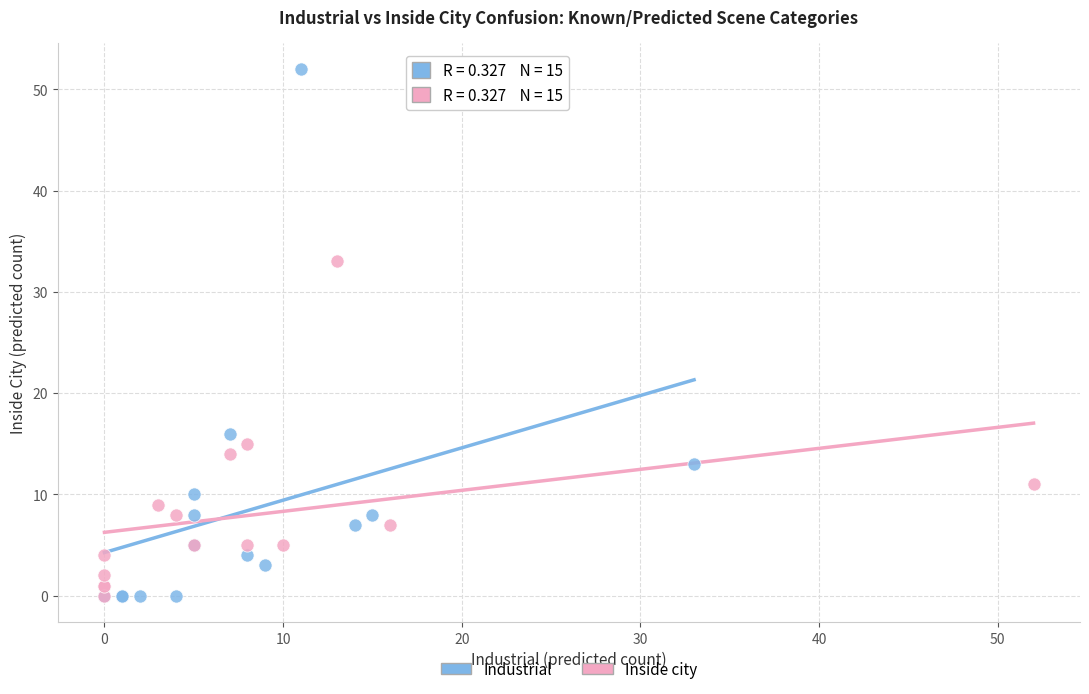

Which series has the largest Y range (max minus min)?

Industrial